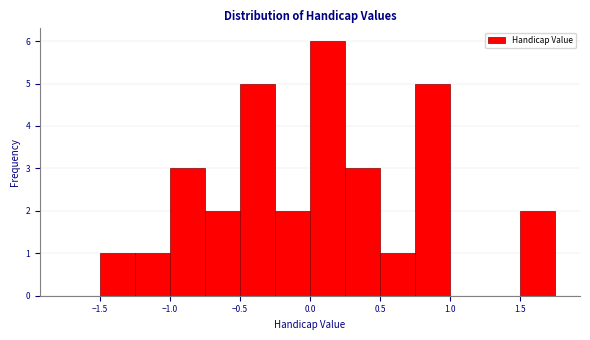

Reading left to right, transcribe this chart: for each bar, give the range it covers on the x-axis and its height. The values are not printed on the chart, so give them approximately, as read against the axis.

-1.75 to -1.50: 0
-1.50 to -1.25: 1
-1.25 to -1.00: 1
-1.00 to -0.75: 3
-0.75 to -0.50: 2
-0.50 to -0.25: 5
-0.25 to 0.00: 2
0.00 to 0.25: 6
0.25 to 0.50: 3
0.50 to 0.75: 1
0.75 to 1.00: 5
1.00 to 1.25: 0
1.25 to 1.50: 0
1.50 to 1.75: 2